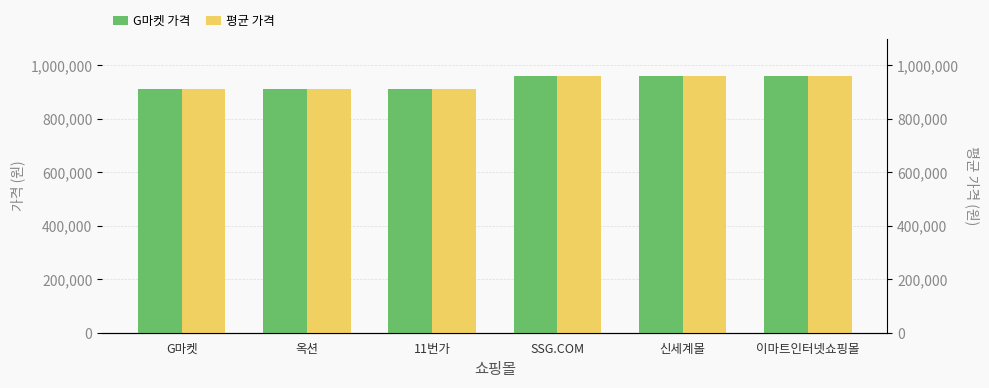

Which series has the largest range (max minus min)?

평균가격